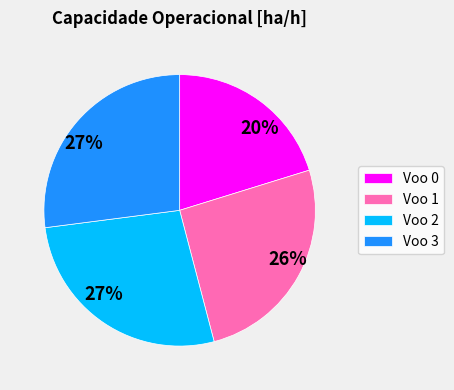

Is there any slice that represents more than half of the pie?

No